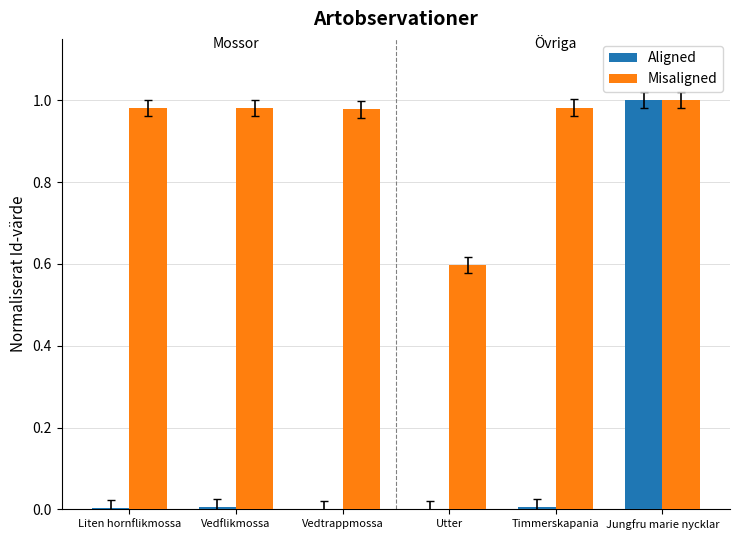

What is the sum of all Misaligned values?

5.5